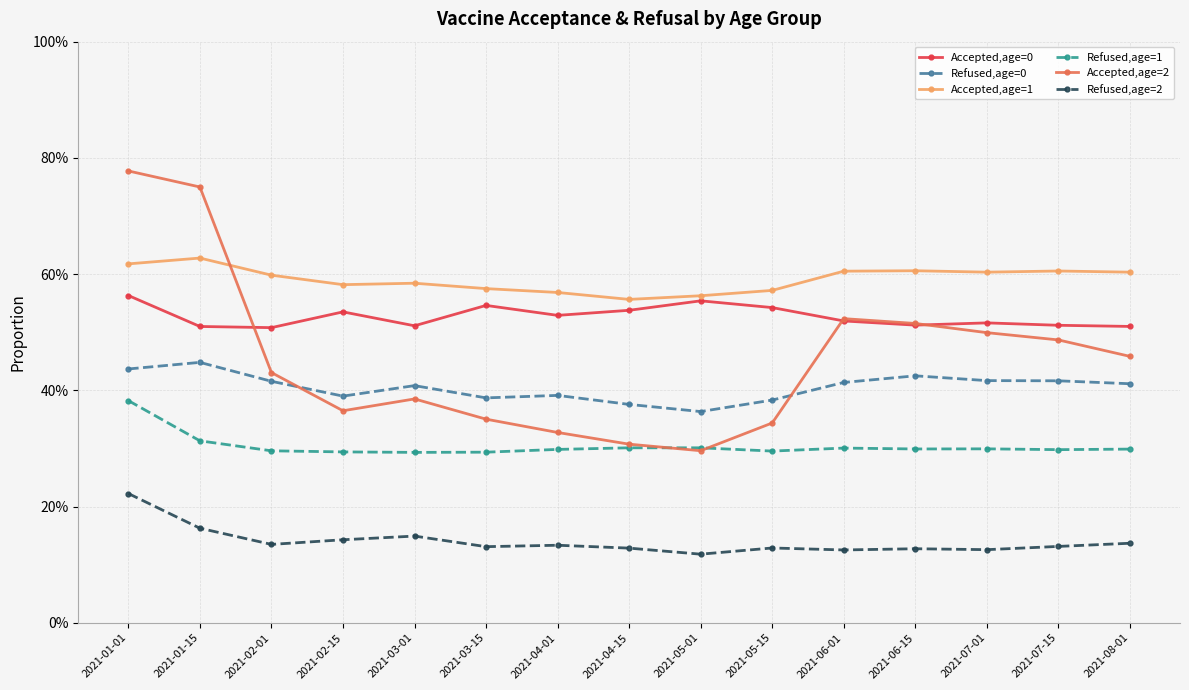

What is the greatest value displayed?

0.8